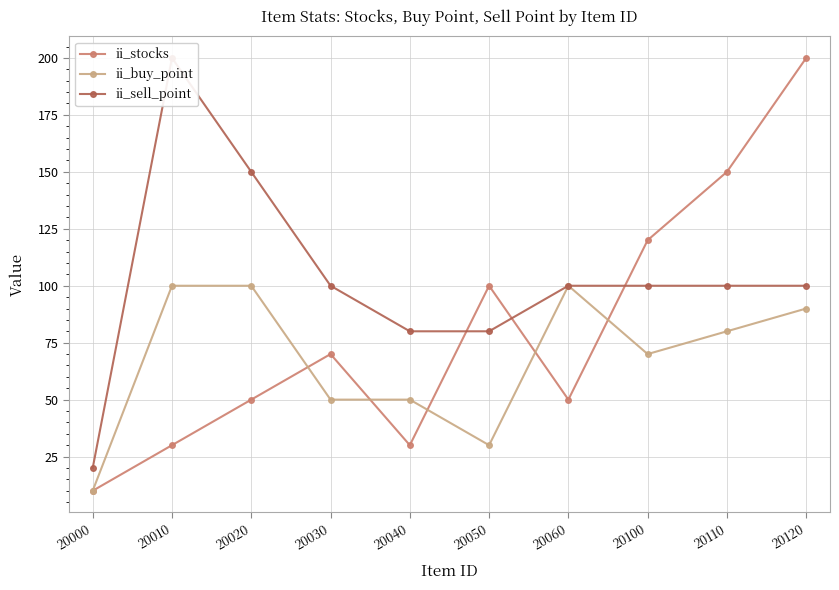

List the series in order of their peak value, lowest first.

ii_buy_point, ii_stocks, ii_sell_point